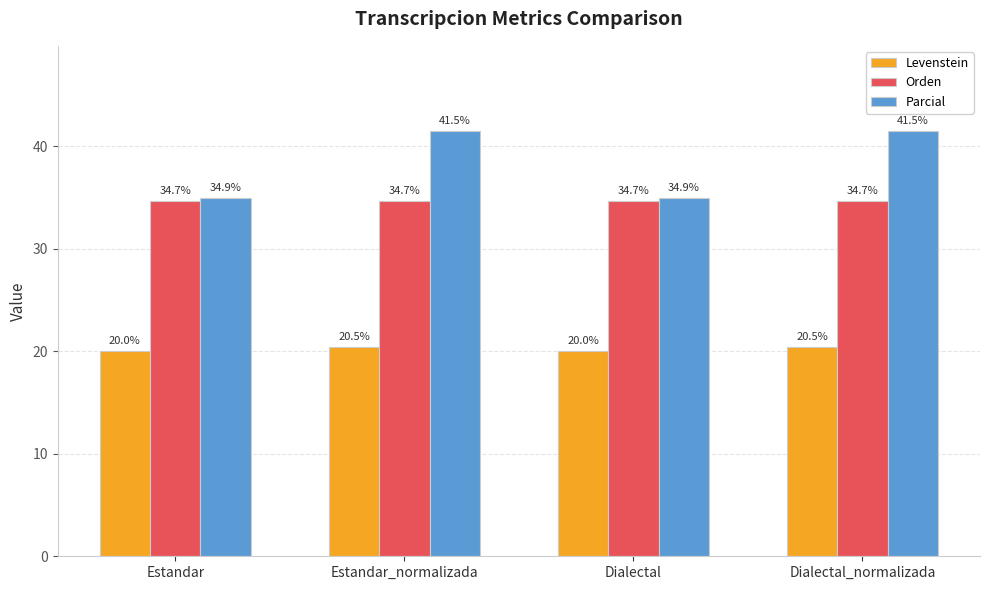

Is the value of Parcial at Dialectal greater than the value of Orden at Dialectal?

Yes